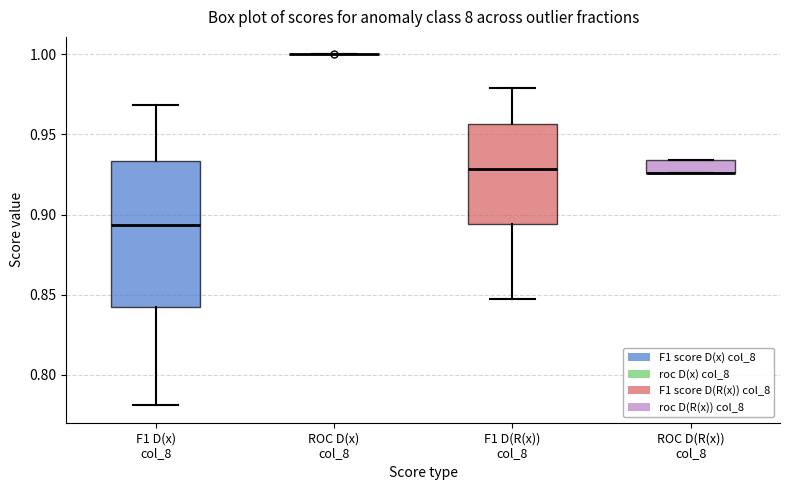

Which box is the tallest, from its lower edge to its upper edge?

F1 D(x) col_8